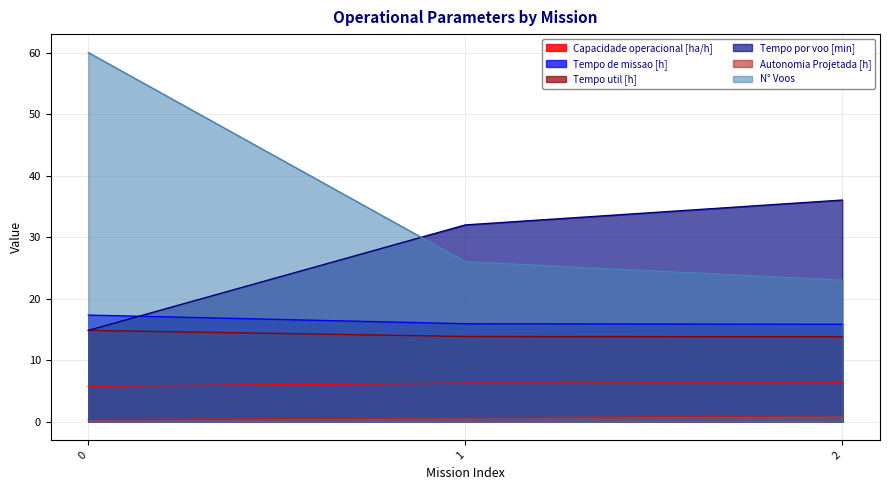

At which label does Tempo de missao [h] reach its minimum?

2